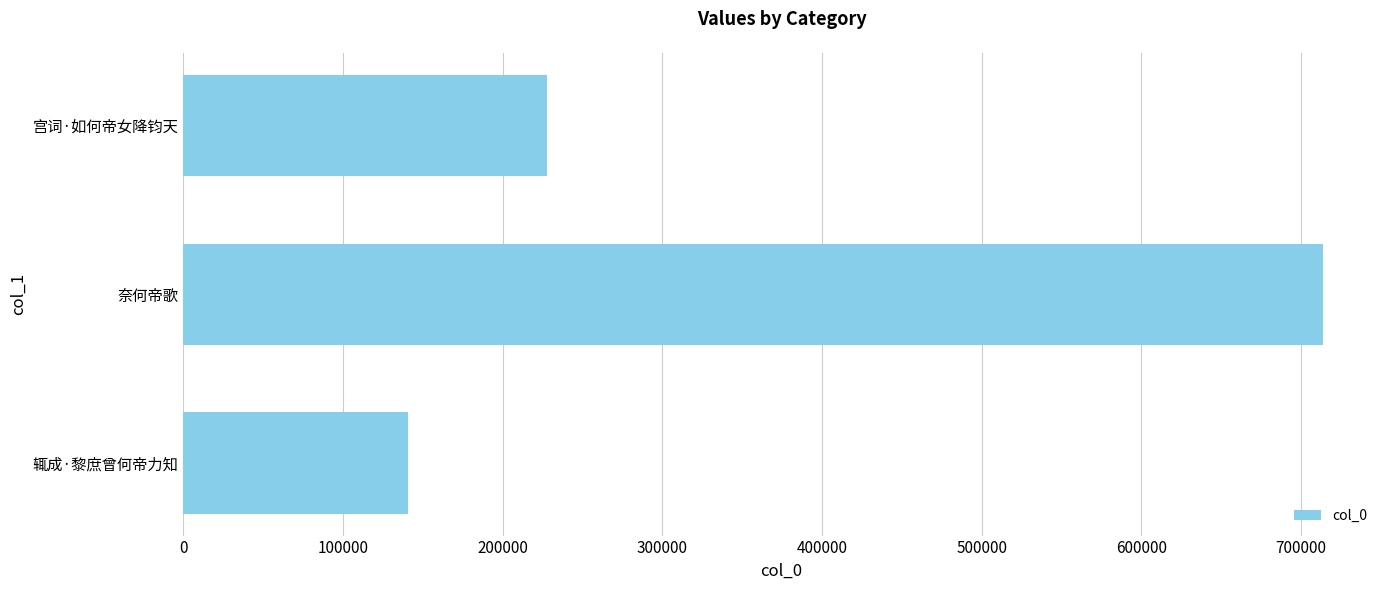

What is the average value?

360835